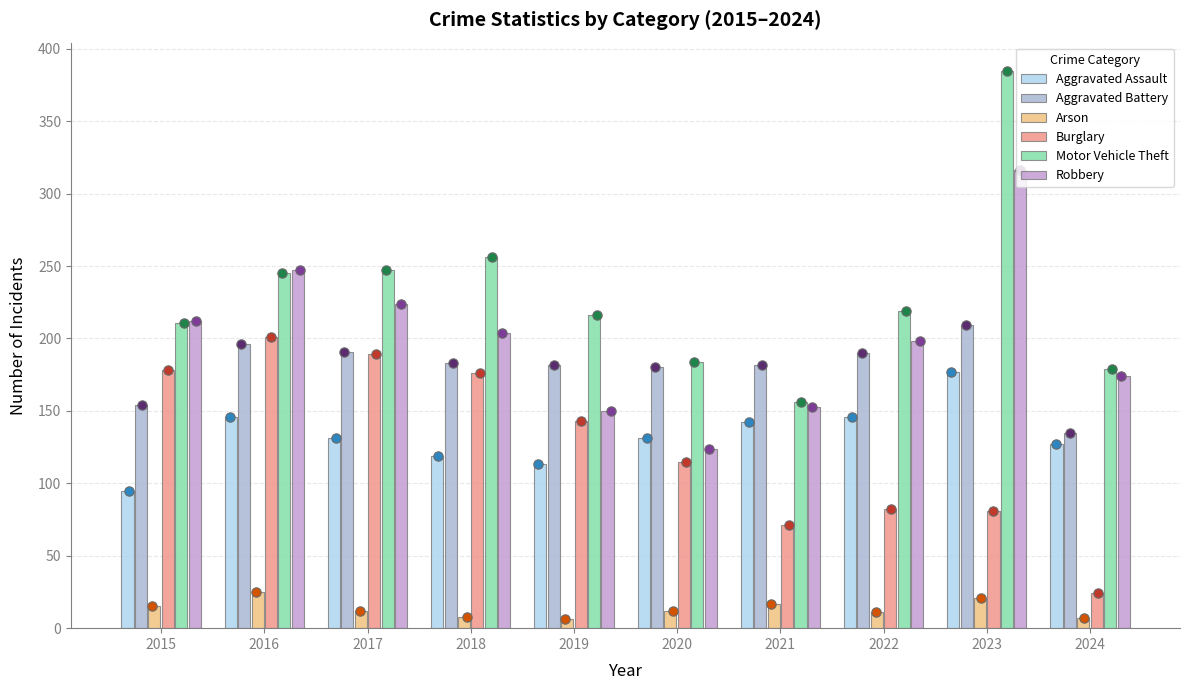

What is the total value across all series at 2024?

646